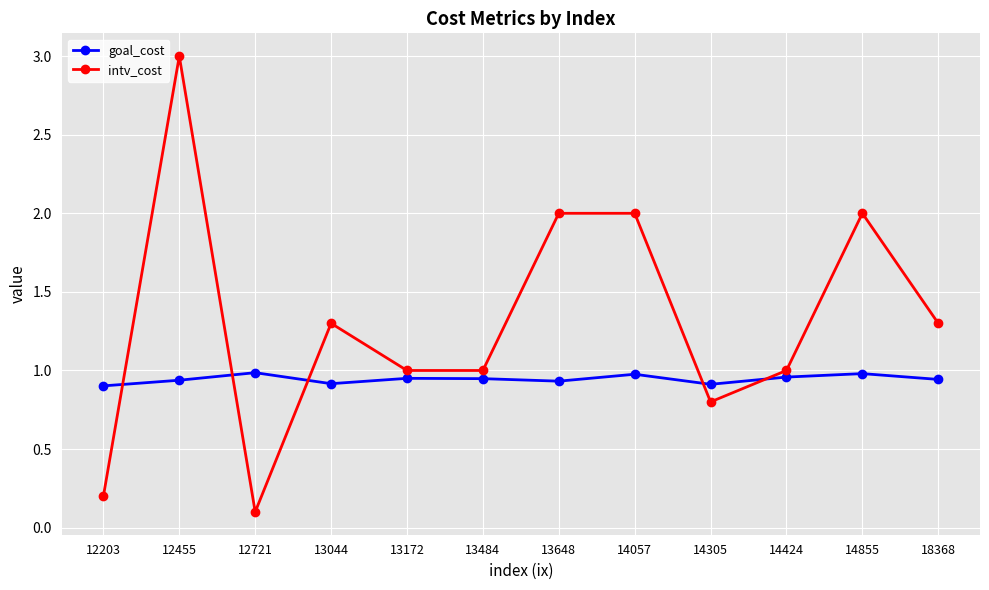

List the series in order of their overall mean, highest first.

intv_cost, goal_cost